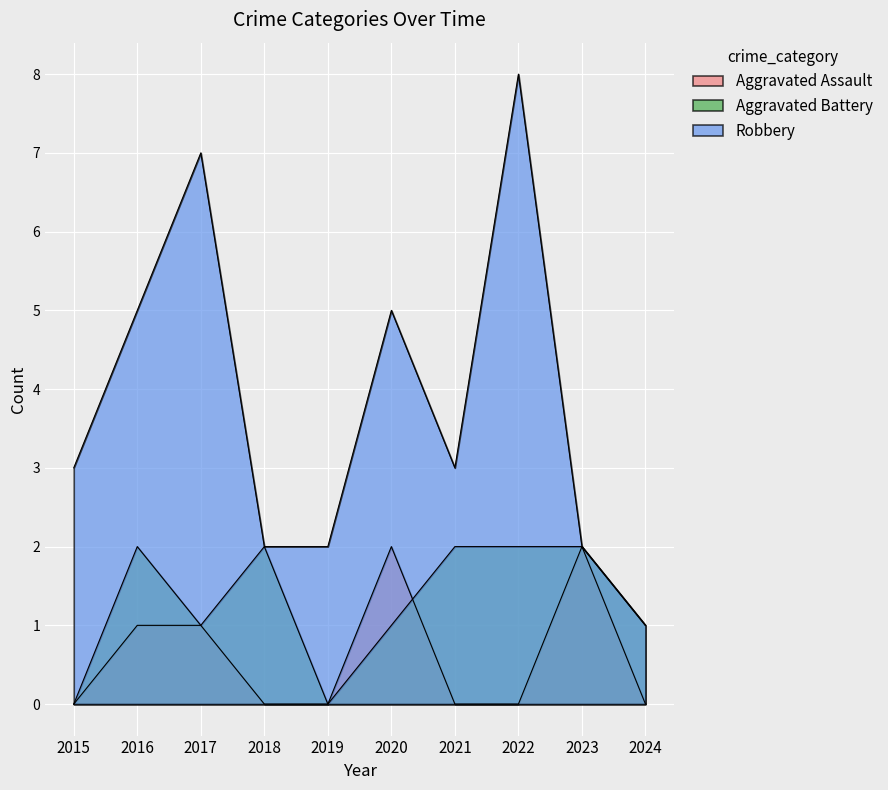

The value of Aggravated Assault at 2016 is 1. True or false?

True